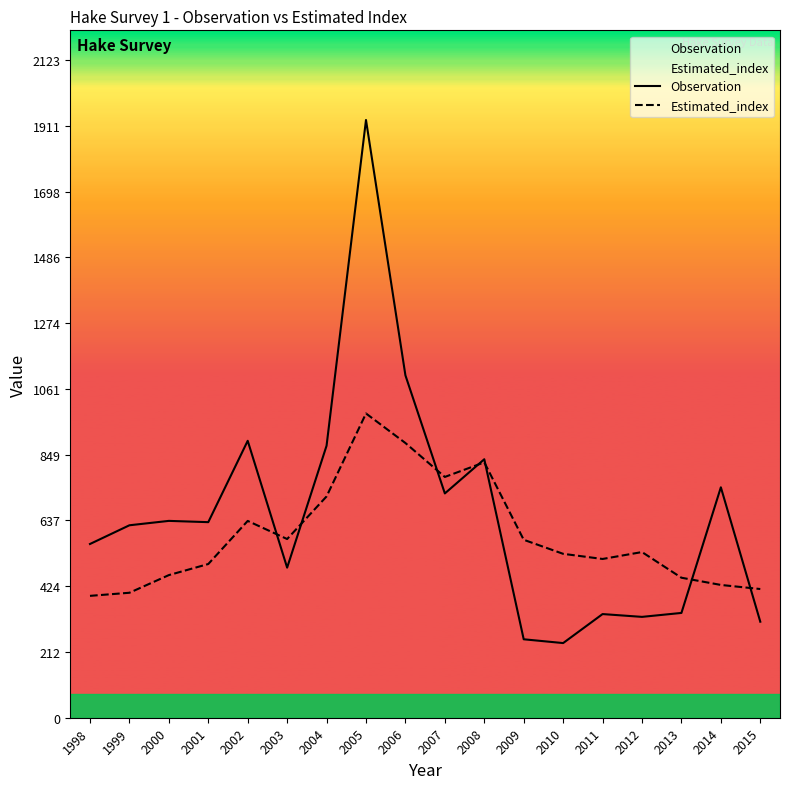

The Estimated_index series shows 415.7 at 2015. True or false?

True